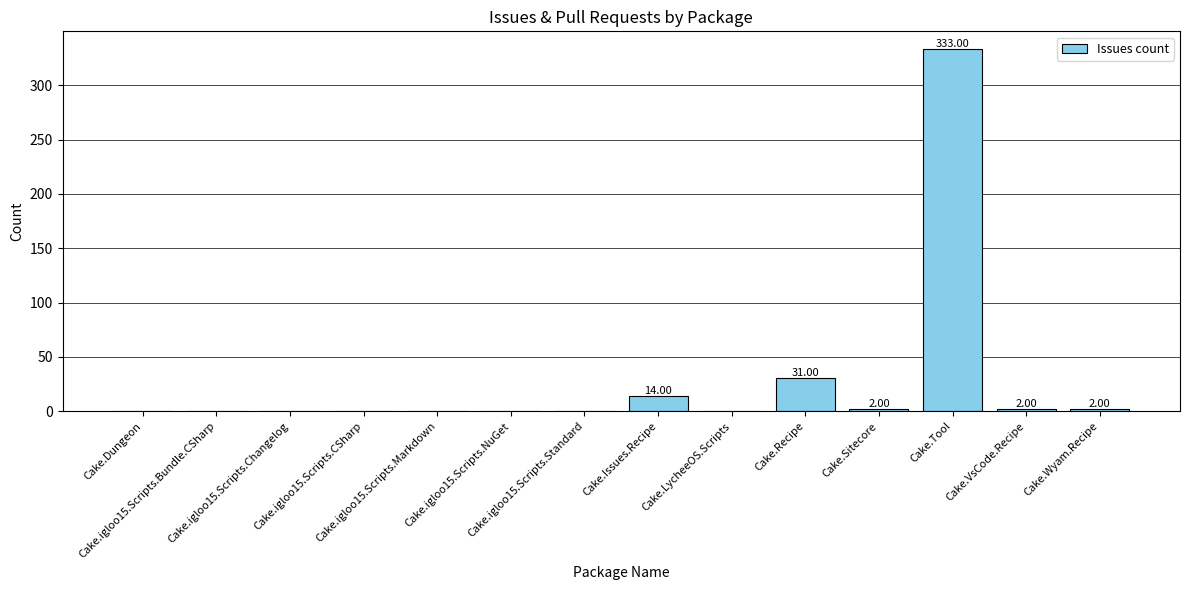

Reading left to right, transcribe all the data shown in this chart.

0	0	0	0	0	0	0	14	0	31	2	333	2	2